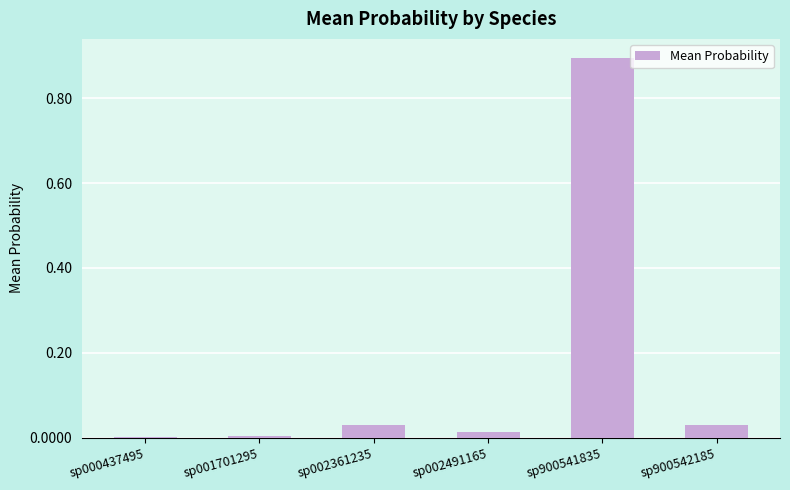

Between sp900541835 and sp900542185, which is larger?

sp900541835